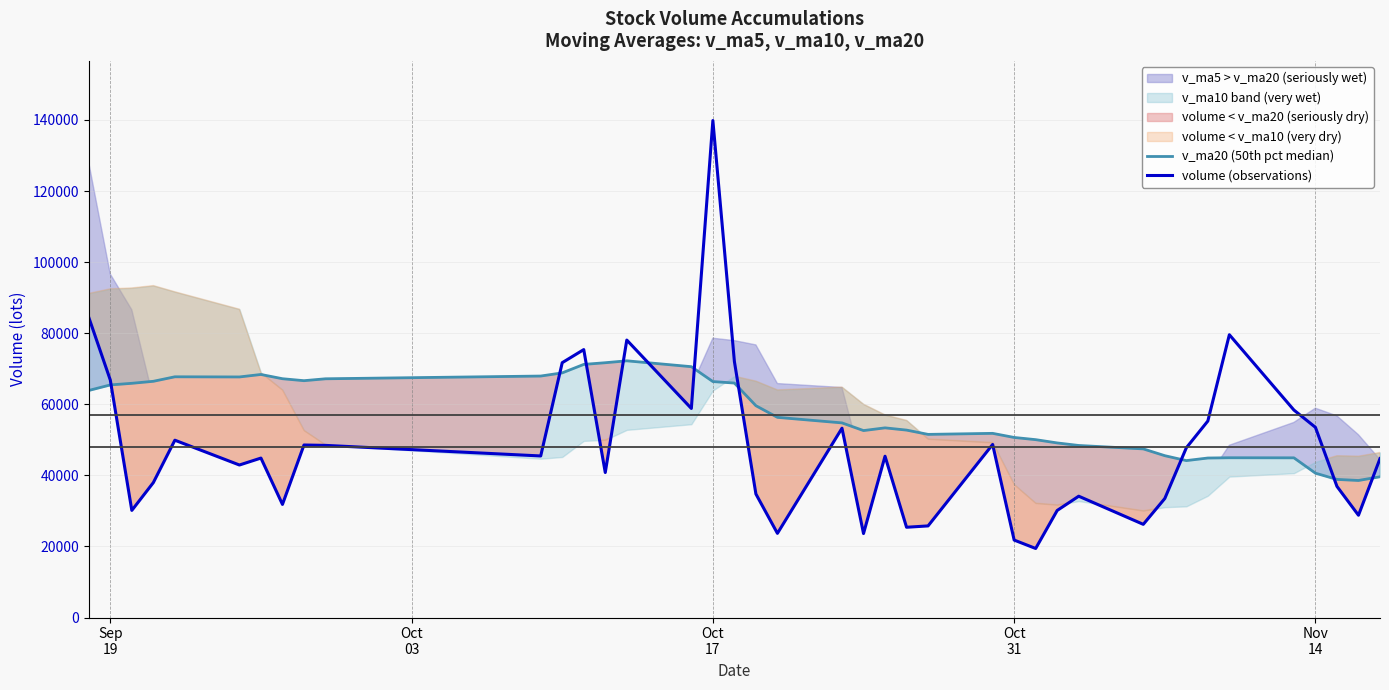

In volume (observations), how many points are lower than both neighbors (excluding endpoints)?

12